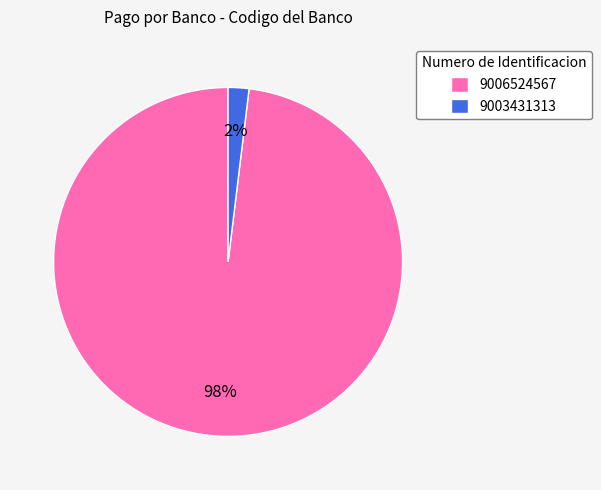

To the nearest percent, what is the average slice percentage?

50%